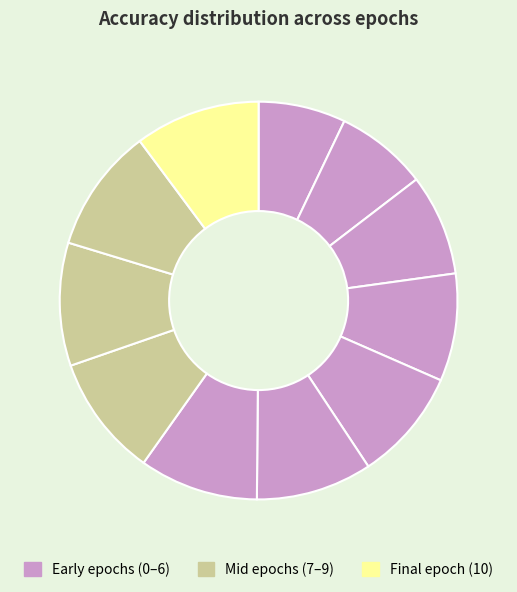

Is there a majority slice in this chart?

No